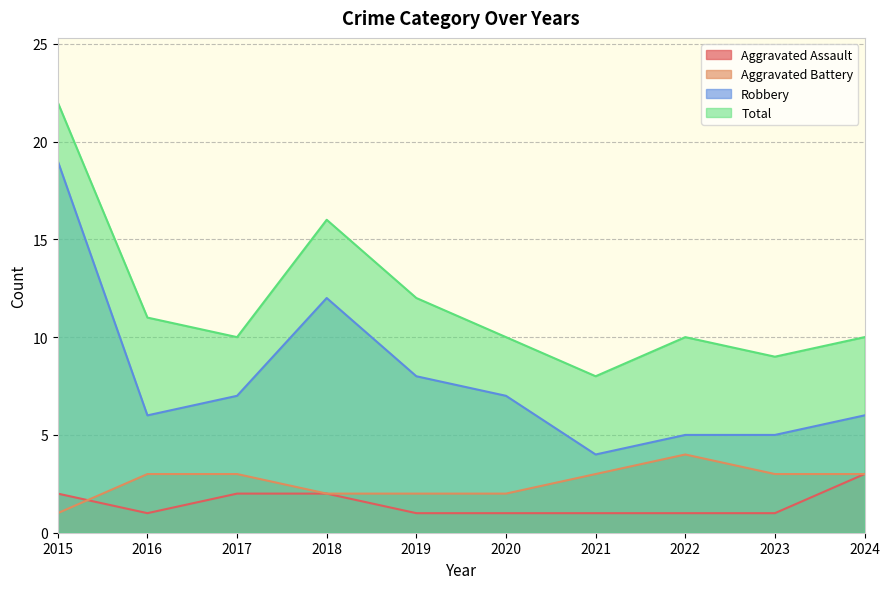

How many categories are shown in the chart?

10